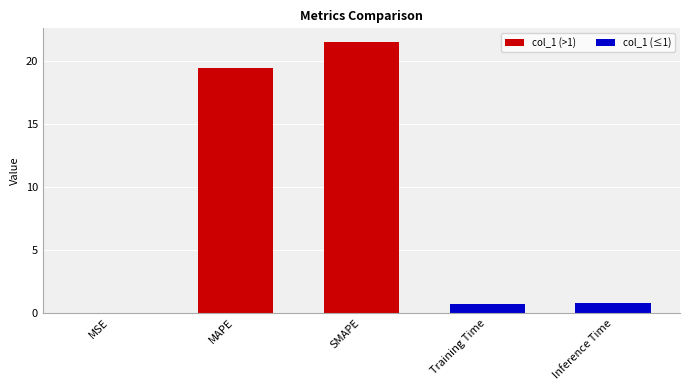

The chart shows a value of 19.4 at MAPE. True or false?

True